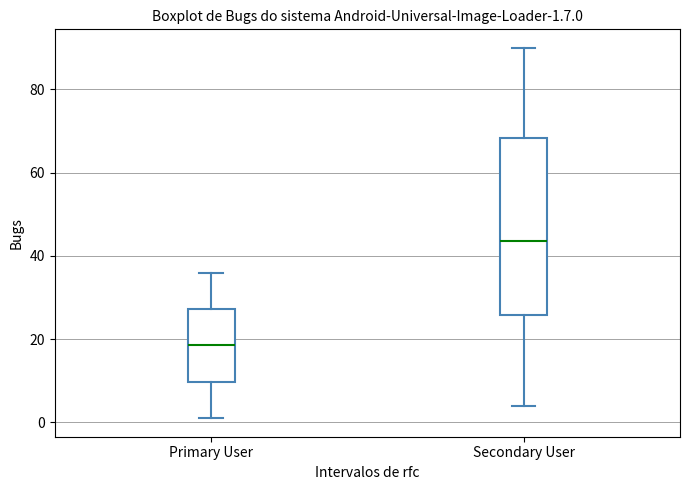

Which box's median line is the highest?

Secondary User